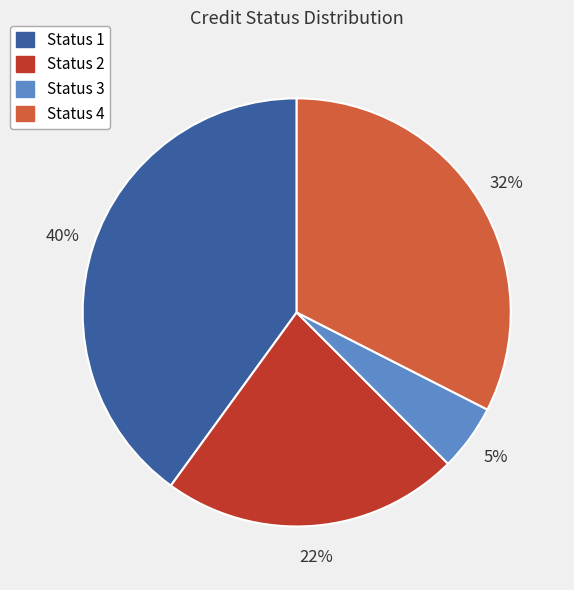

To the nearest percent, what percentage of the pie is Status 3?

5%